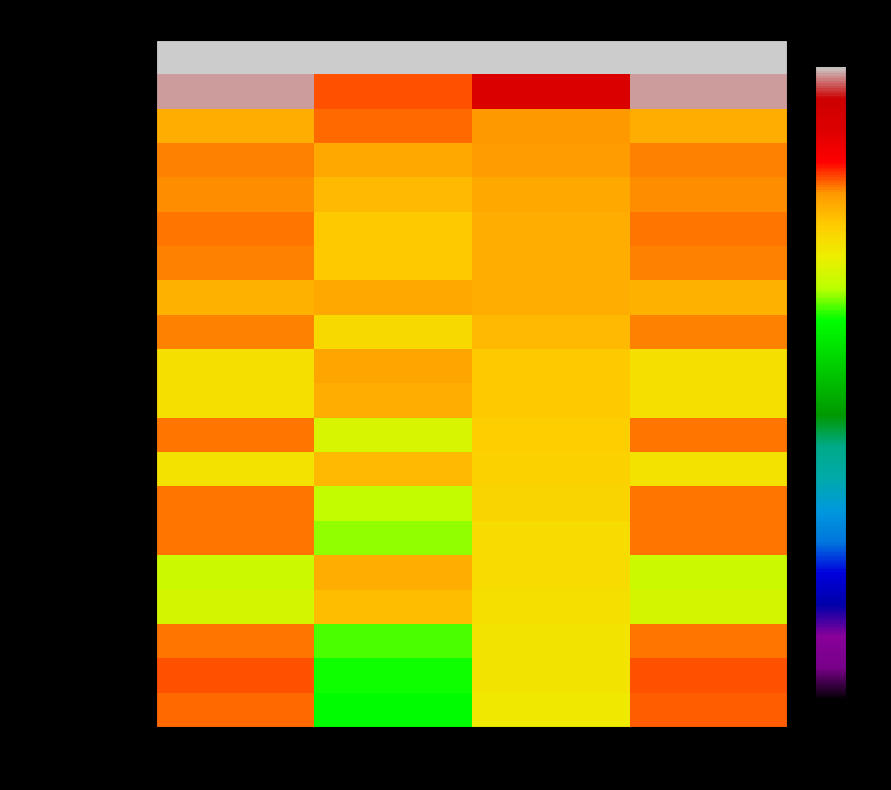

At Comp Score, list the series in order from smallest to largest.

base64_arm, comm_arm, applydeltaiso_arm, cdda-player_arm, bootctl_arm, colrm_arm, cat_arm, cd-info_arm, catman_arm, ac_arm, c++filt_arm, cksum_arm, addr2line_arm, col_arm, chrt_arm, basename_arm, arch_arm, auvirt_arm, bluemoon_arm, btattach_arm